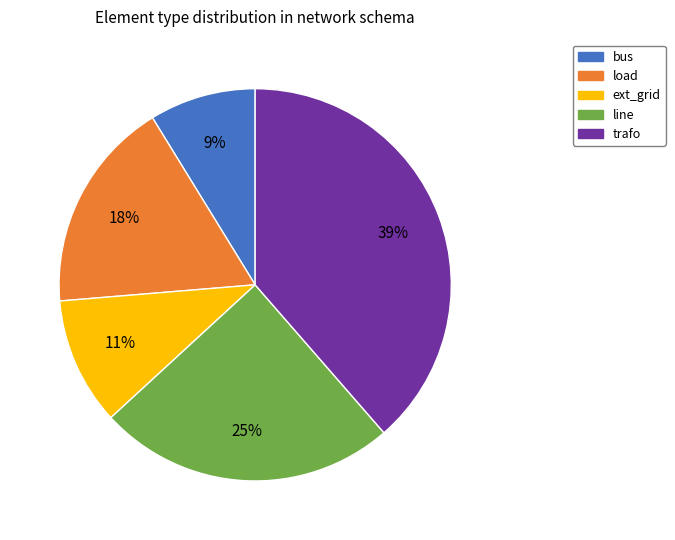

Is there a majority slice in this chart?

No